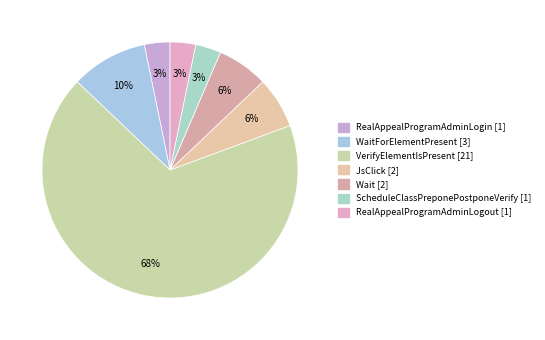

To the nearest percent, what is the average slice percentage?

14%